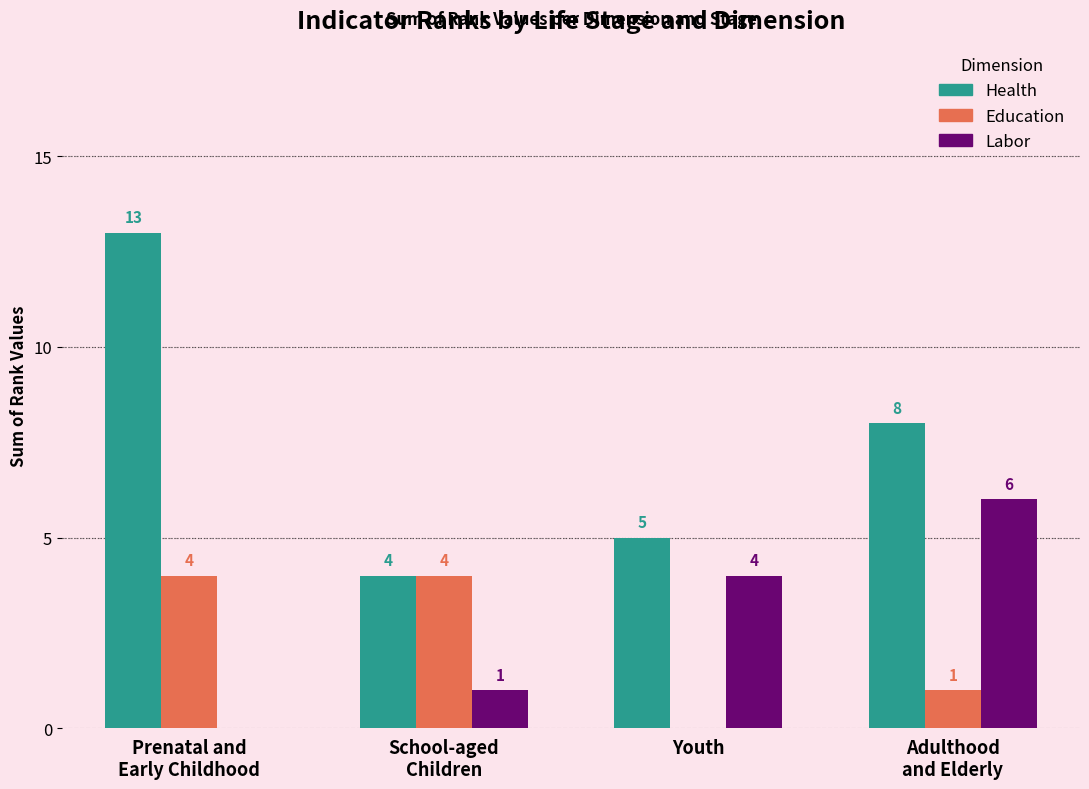

Which series has the largest total across all categories?

Health